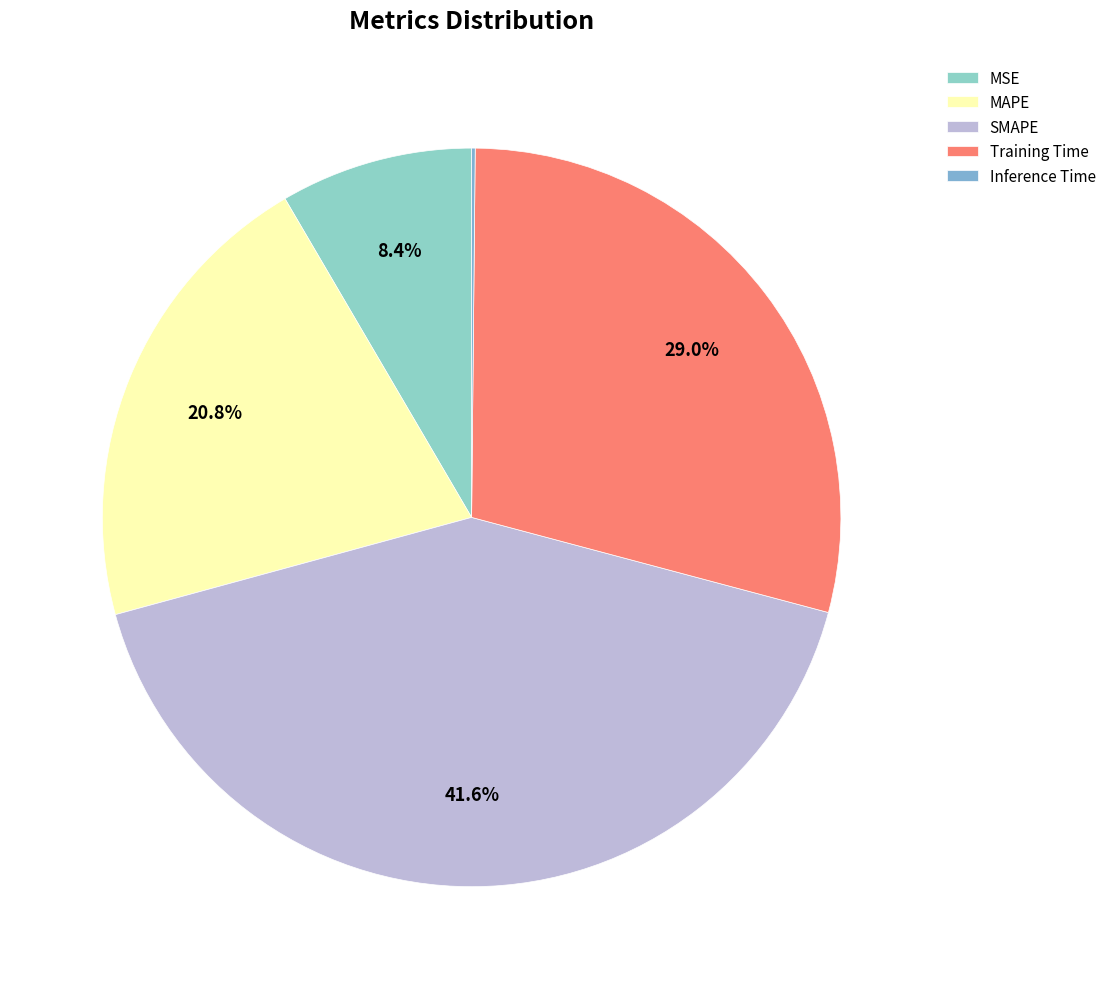

Between Training Time and MSE, which is larger?

Training Time